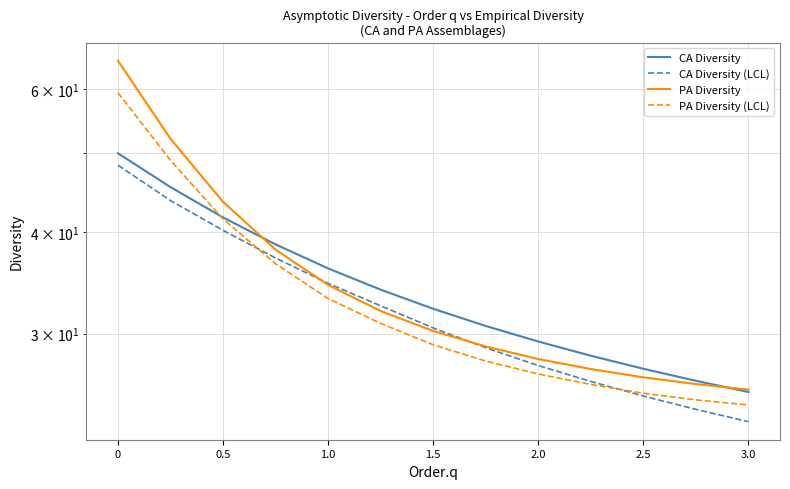

True or false: PA Diversity and CA Diversity (LCL) cross at least once.

True